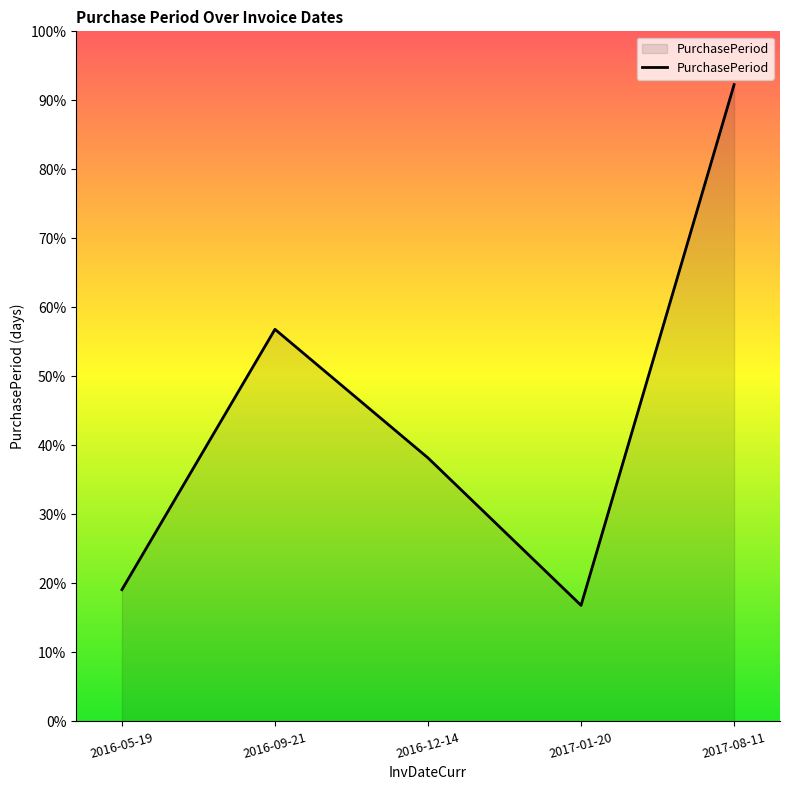

Does the chart have visible grid lines?

No